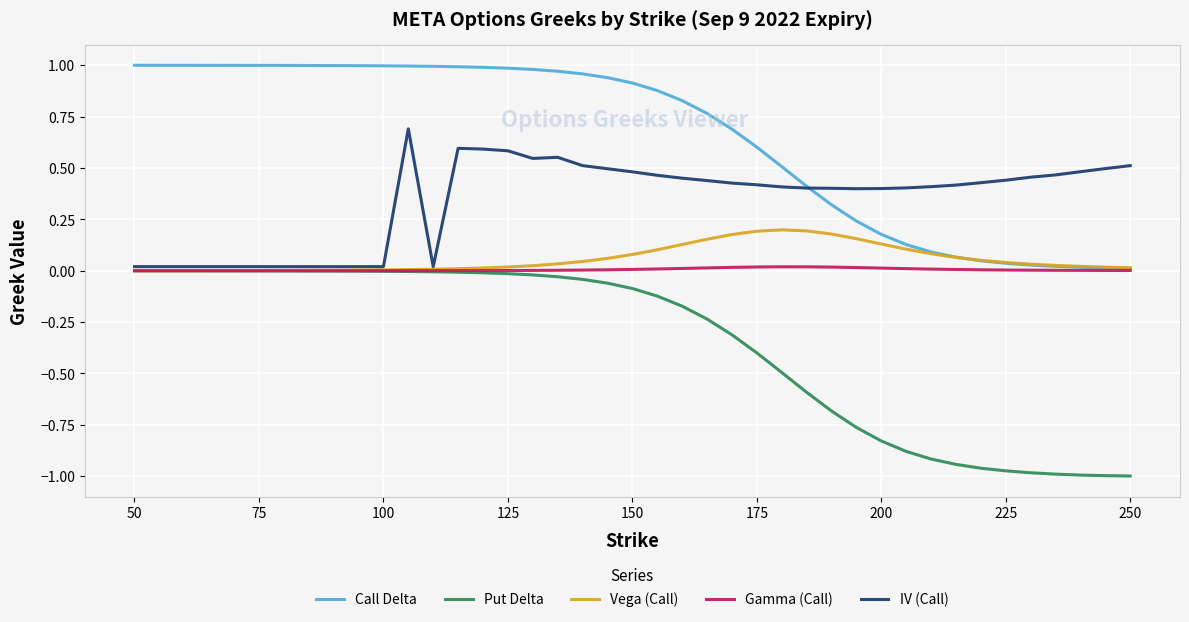

True or false: Put Delta and Call Delta intersect in this chart.

False